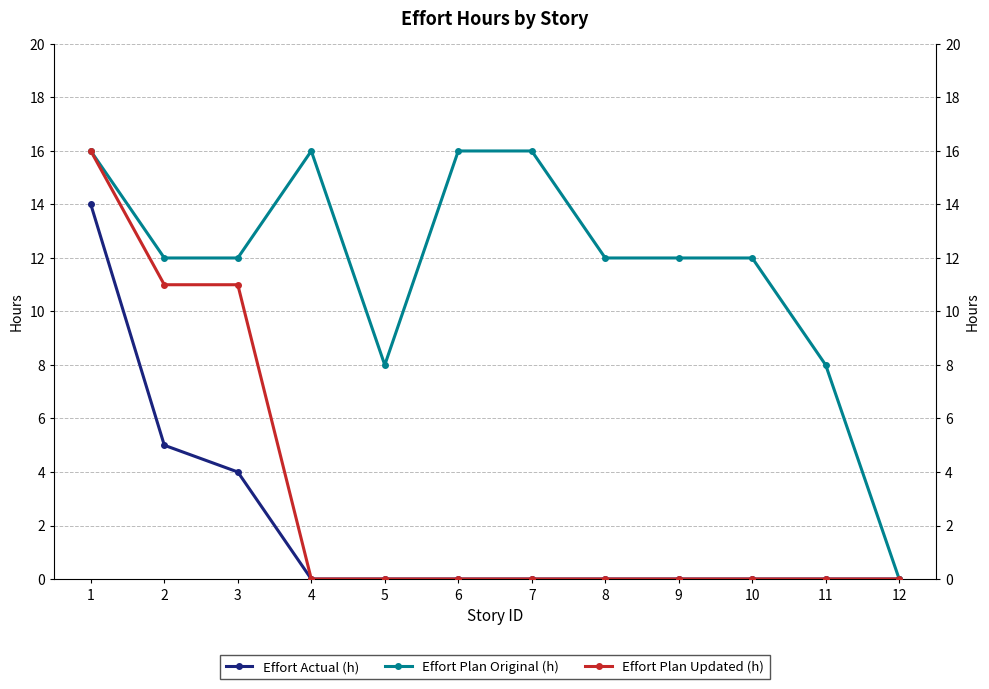

At which category does the chart reach its minimum across all series?

4